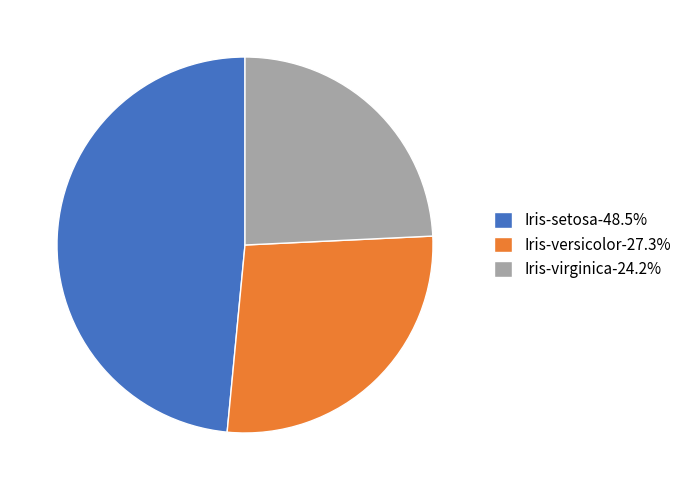

What is the ratio of the value at Iris-virginica to the value at Iris-setosa?

0.5